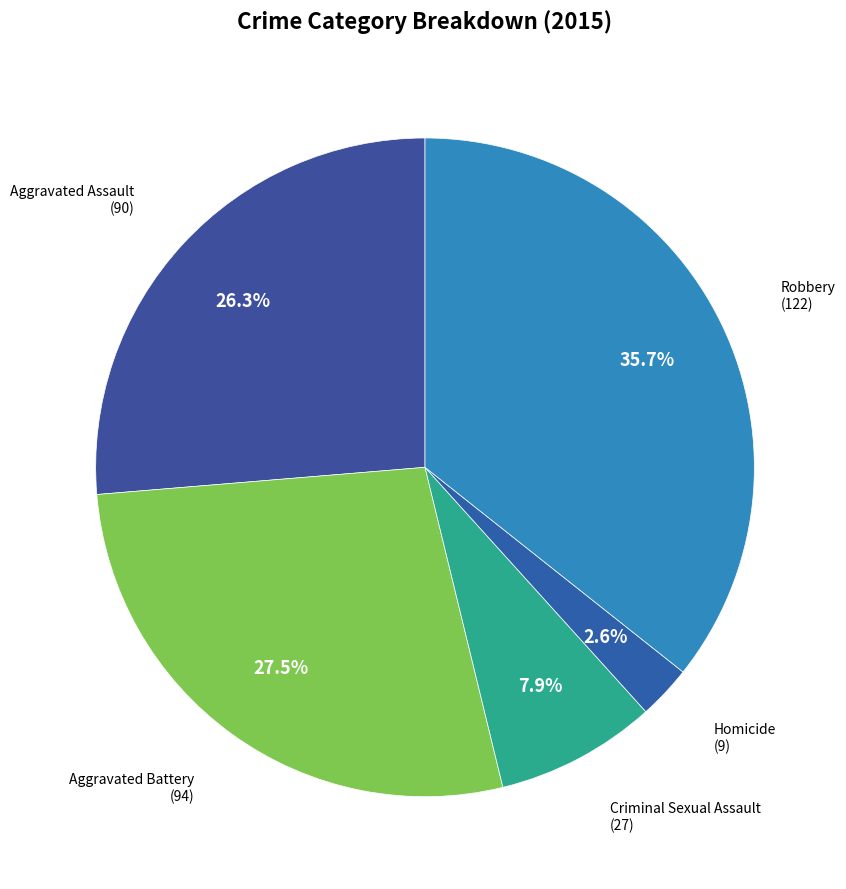

To the nearest percent, what is the average slice percentage?

20%